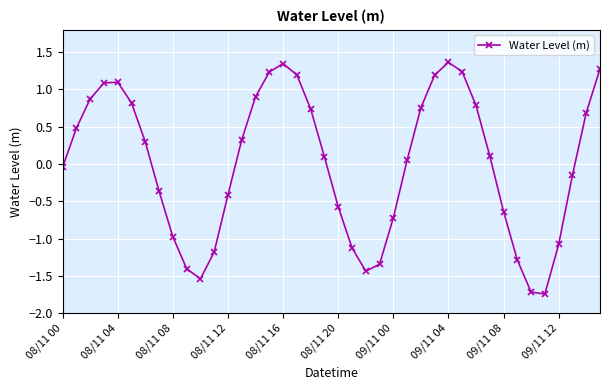

What is the maximum value shown in the chart?

1.4